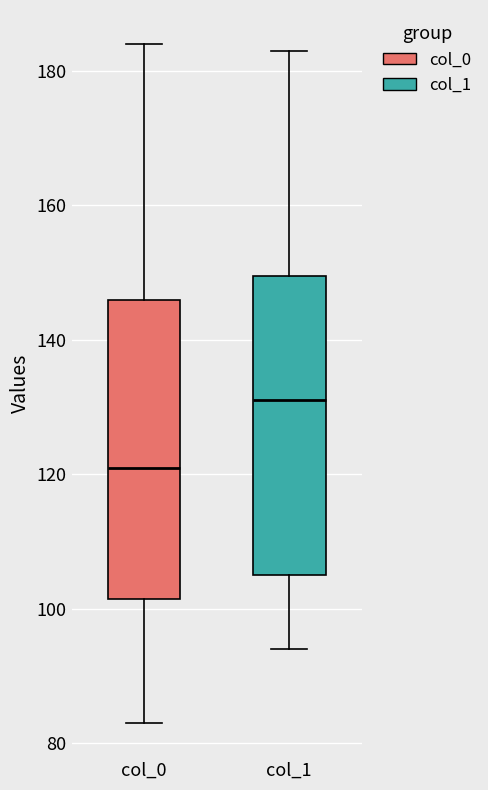

Reading left to right, read every box against the y-axis: the position of its median line, the range the box covers, and the ends of its whiskers. The values are not printed on the chart, so give them approximately, as read against the axis.

col_0: median 122, box 102 to 146, whiskers 84 to 184
col_1: median 132, box 106 to 150, whiskers 94 to 184